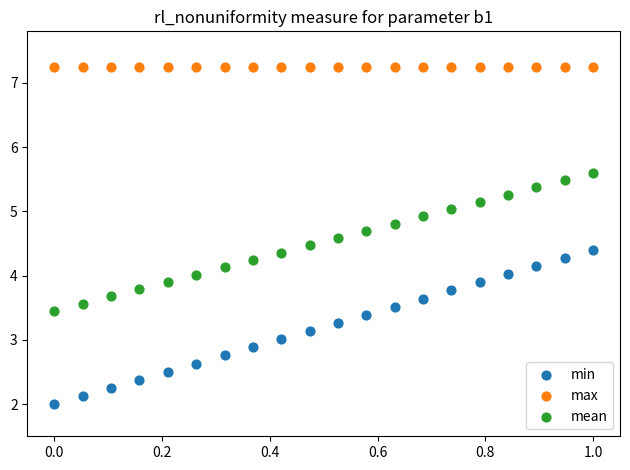

Which series contains the lowest Y value?

min